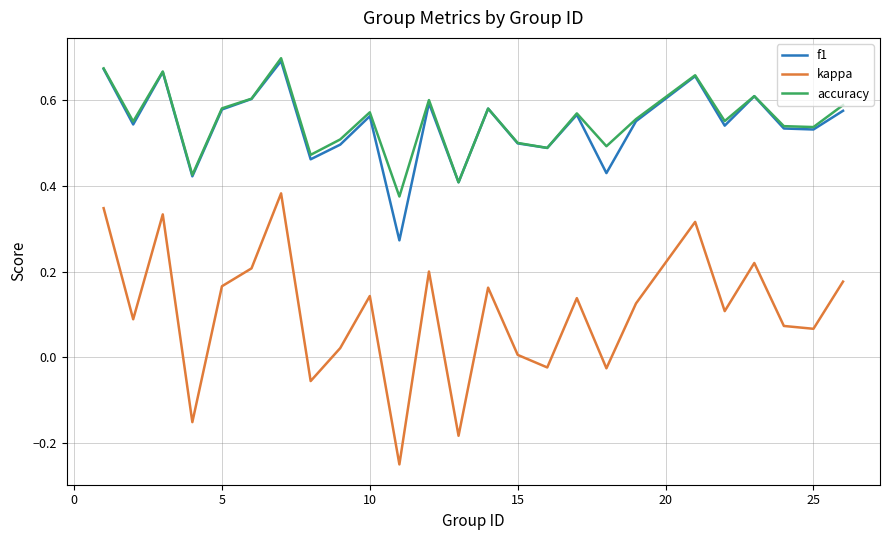

True or false: f1 and kappa cross at least once.

False